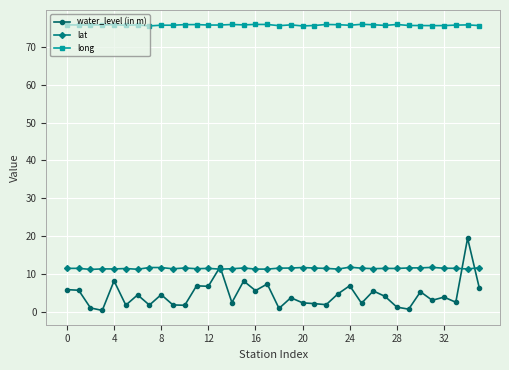

Does the chart display data point markers on the line(s)?

Yes